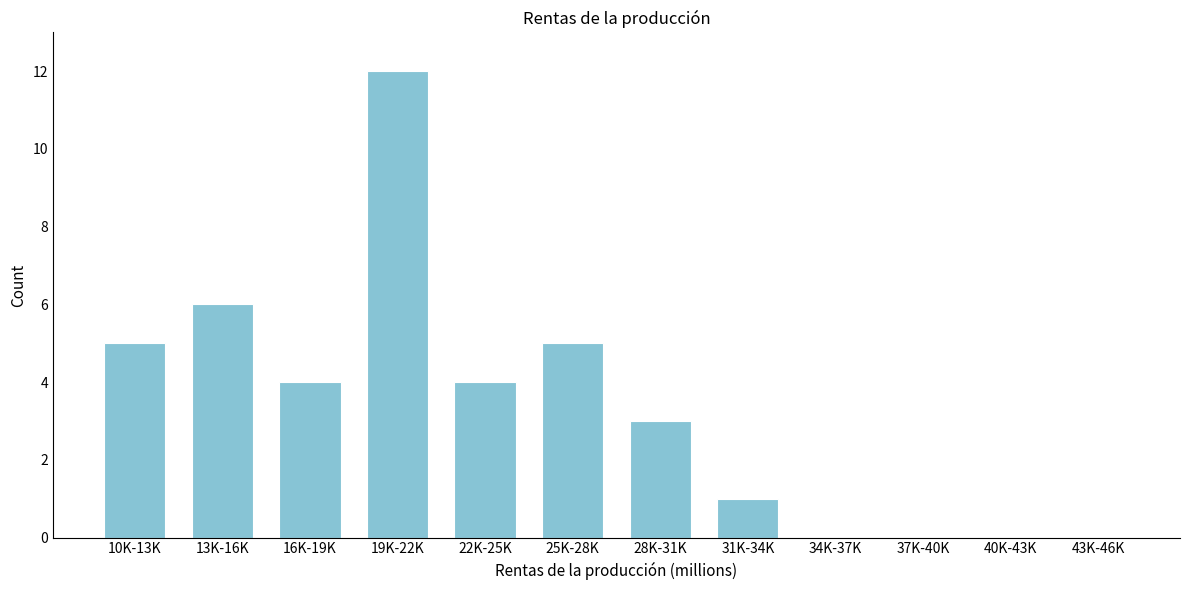

Reading right to left, what are all the values shown in this chart?

43K-46K=0	40K-43K=0	37K-40K=0	34K-37K=0	31K-34K=1	28K-31K=3	25K-28K=5	22K-25K=4	19K-22K=12	16K-19K=4	13K-16K=6	10K-13K=5